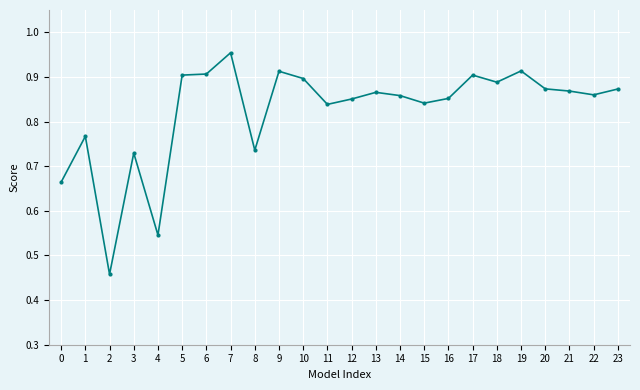

What is the sum of the values at 16 and 7?

1.8